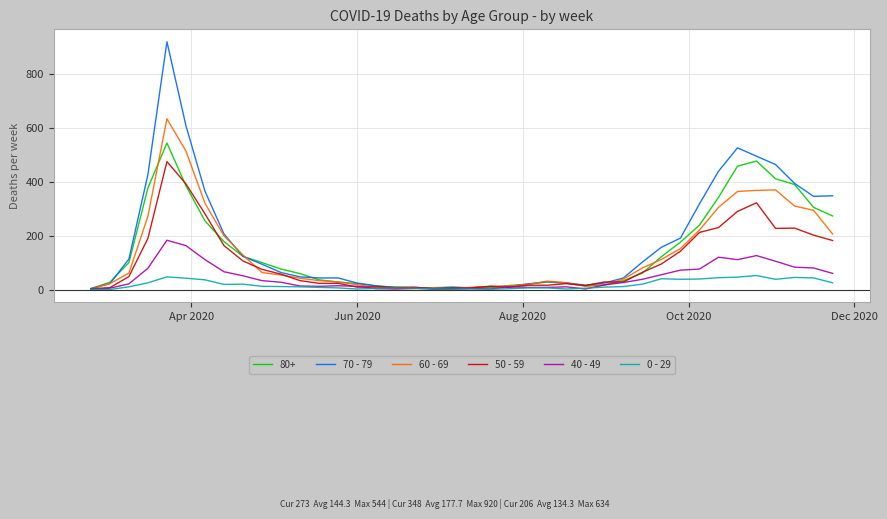

What is the minimum value for 60 - 69?

2